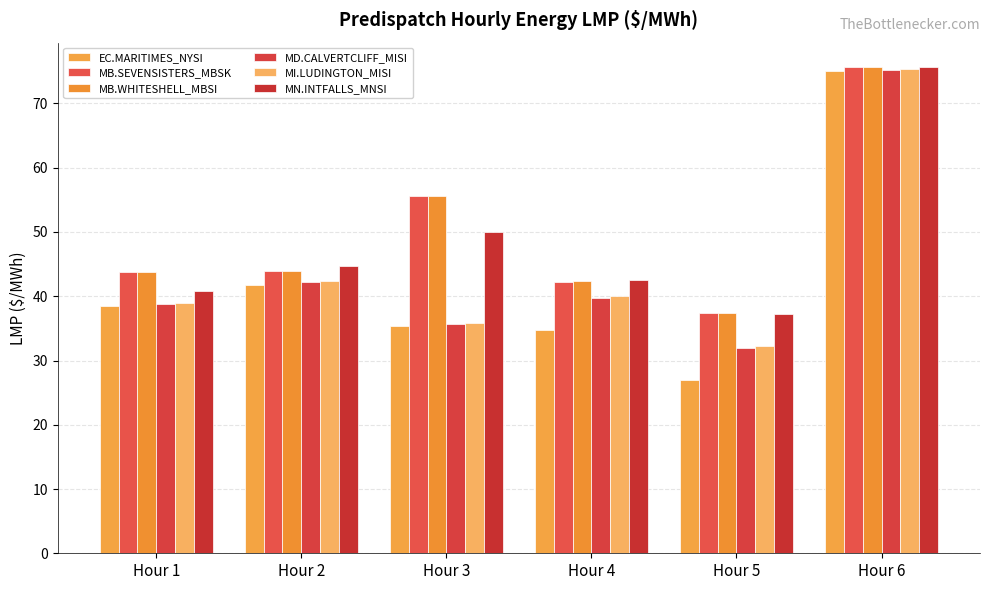

List the series in order of their peak value, highest first.

MN.INTFALLS_MNSI, MB.SEVENSISTERS_MBSK, MB.WHITESHELL_MBSI, MI.LUDINGTON_MISI, MD.CALVERTCLIFF_MISI, EC.MARITIMES_NYSI